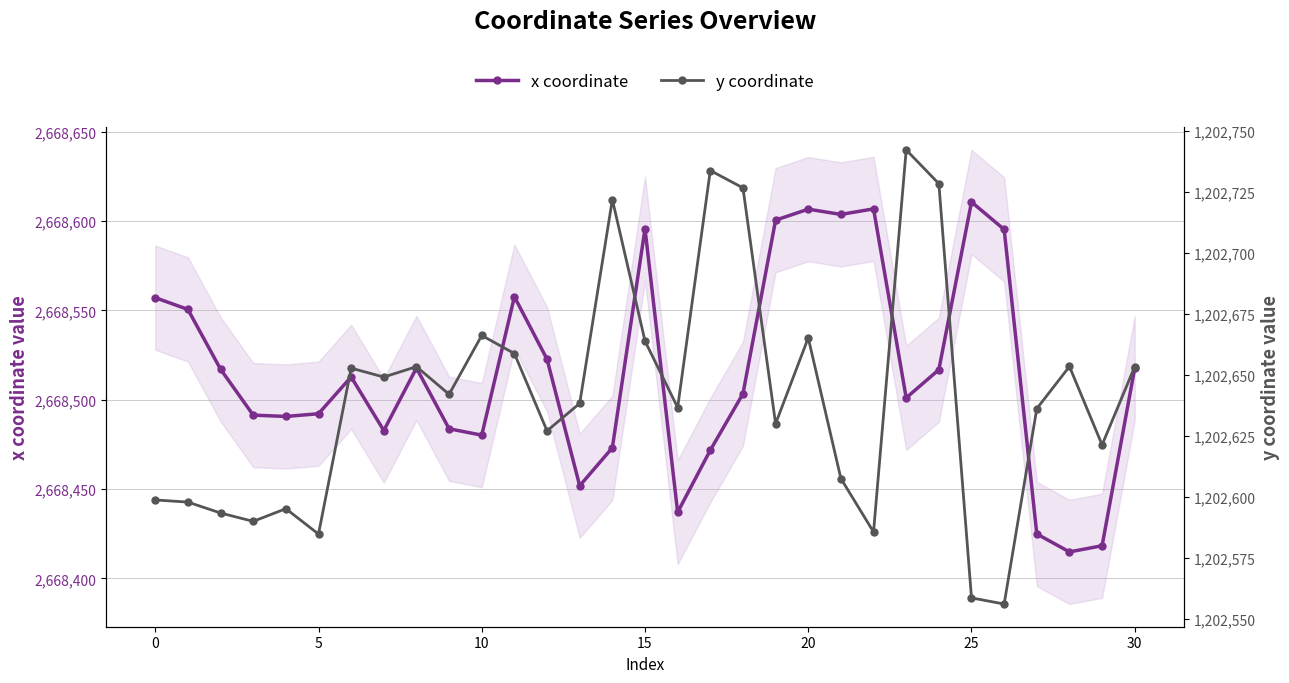

What is the difference between the highest and lowest values at 19?

1465970.5